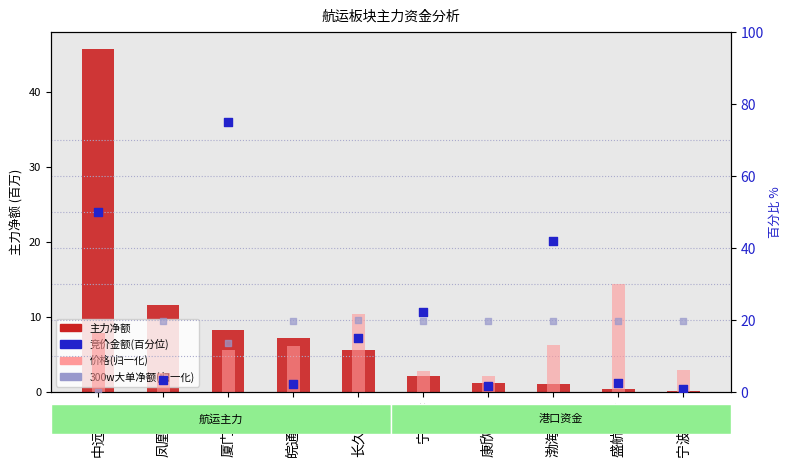

Which series has the largest total across all categories?

竞价金额(百分位)